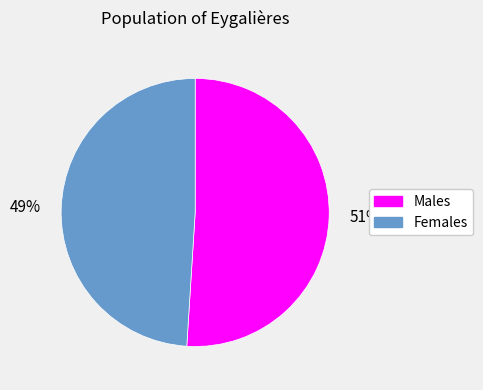

To the nearest percent, what percentage of the pie is 49%?

49%